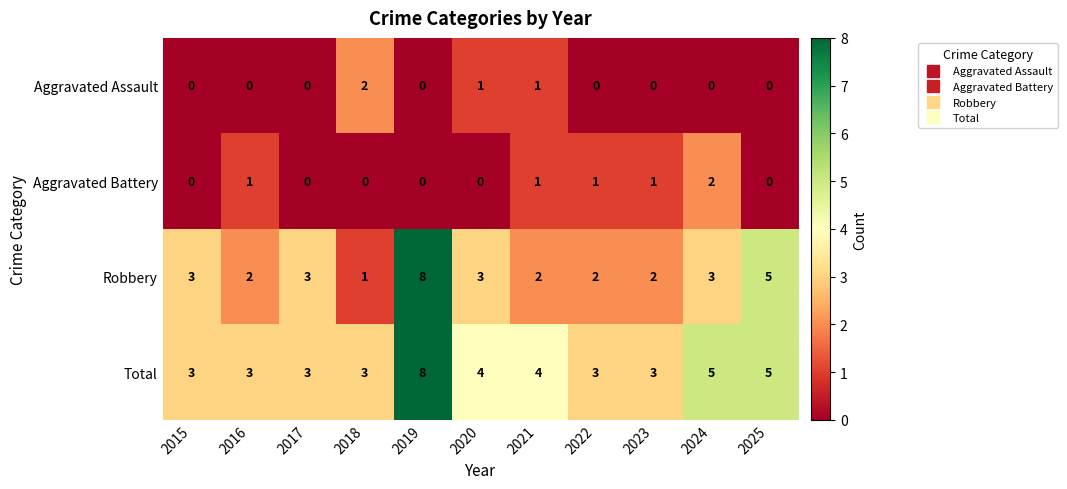

The Aggravated Battery series shows 0 at 2018. True or false?

True